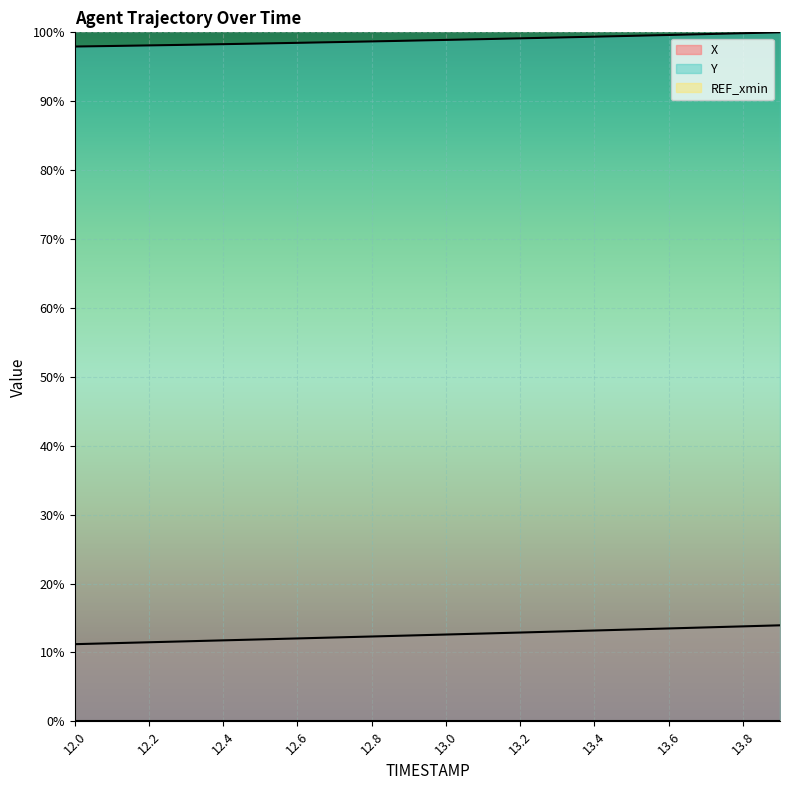

How many lines are shown in the chart?

3